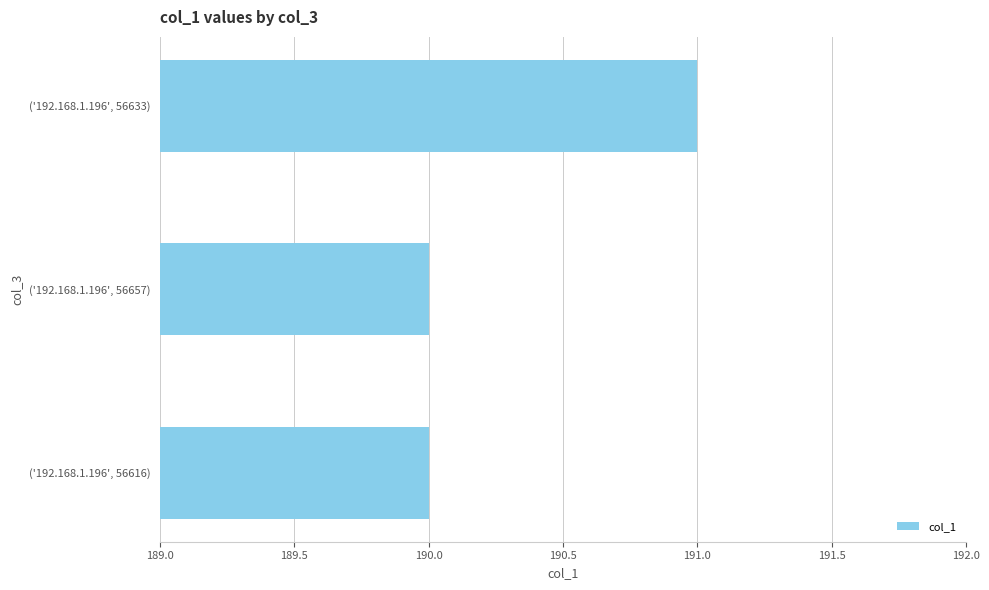

How many categories are shown in the chart?

3